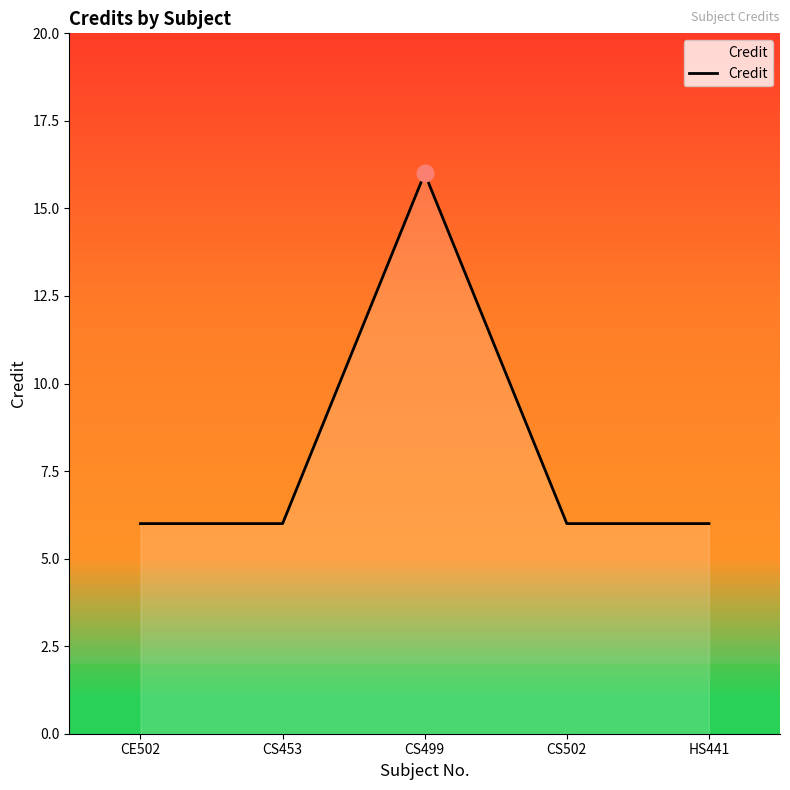

Reading right to left, extract all data points from this chart.

6	6	16	6	6